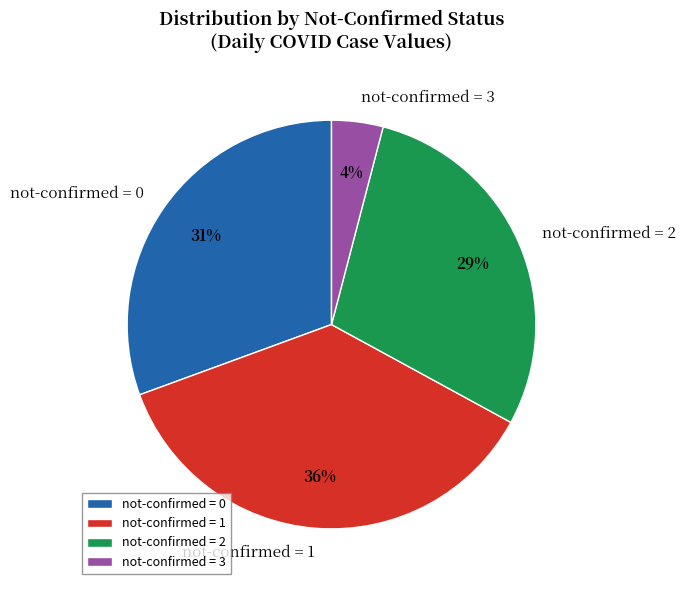

What is the largest slice in the pie chart?

not-confirmed = 1